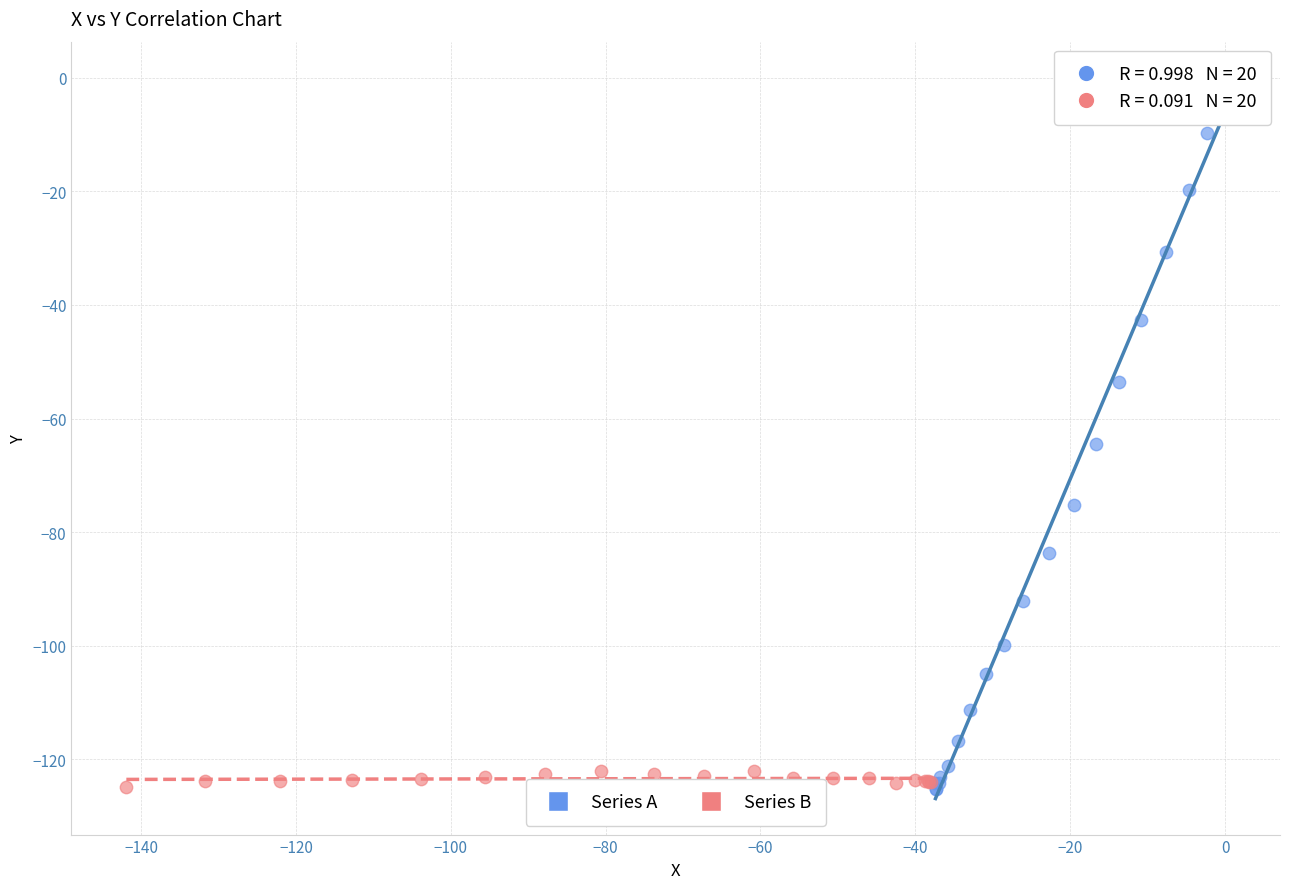

Which series contains the highest Y value?

Series A